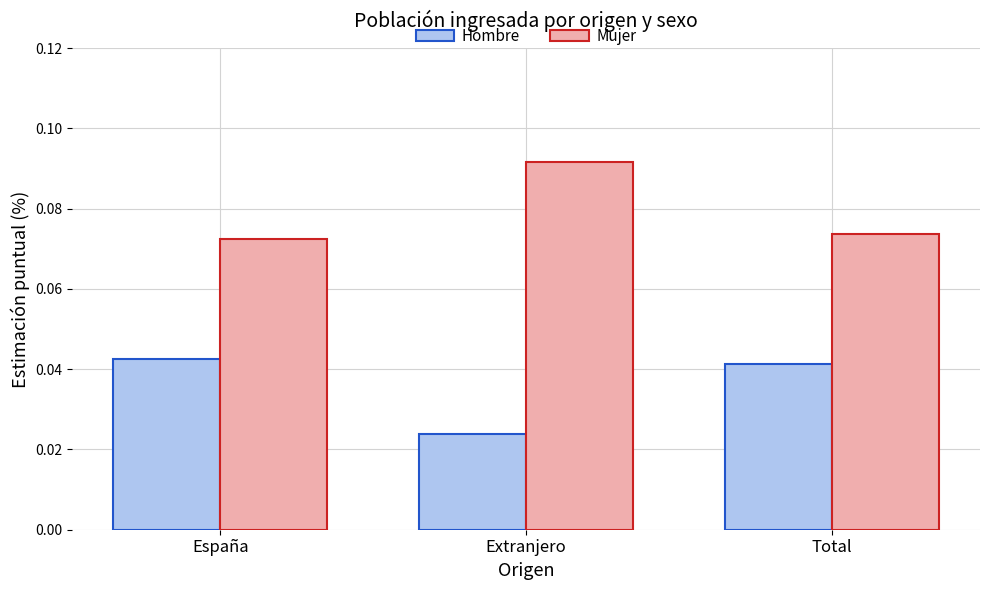

Is the value of Hombre at España greater than the value of Mujer at España?

No